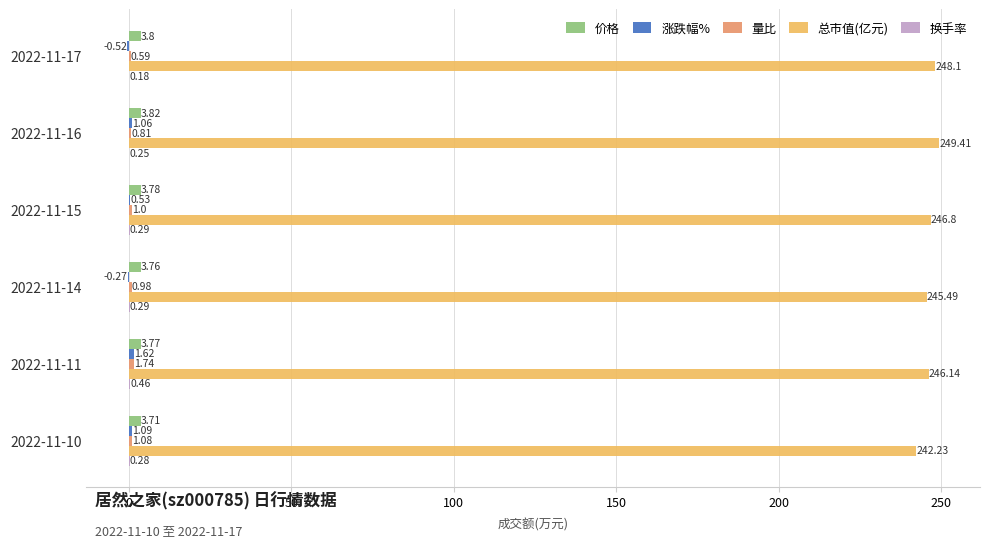

Where is 价格 nearest to the value 3?

2022-11-10